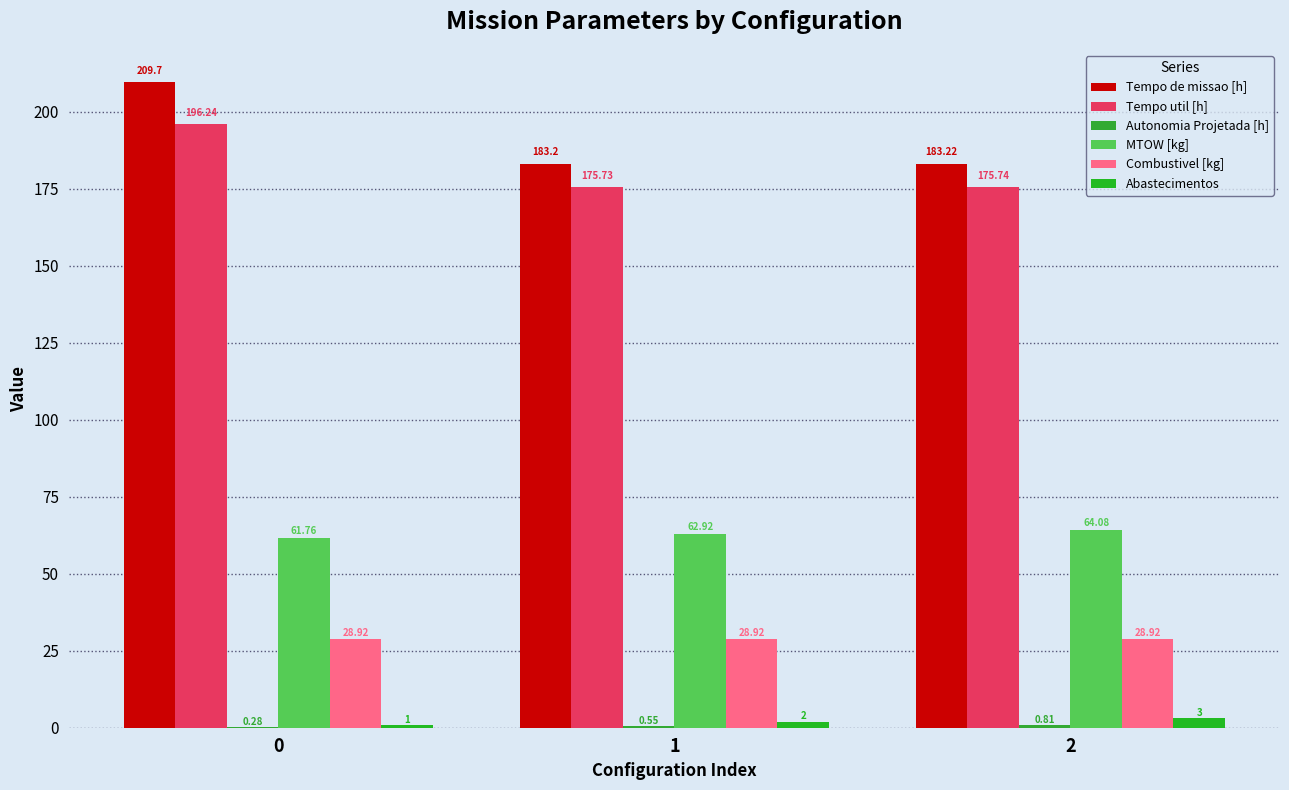

What is the difference between the maximum and minimum values in the Autonomia Projetada [h] series?

0.5